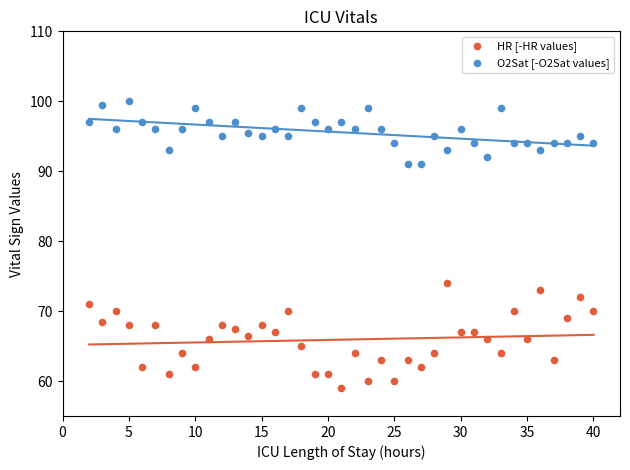

Across all data points, what is the range of Y values (max minus min)?

41.0